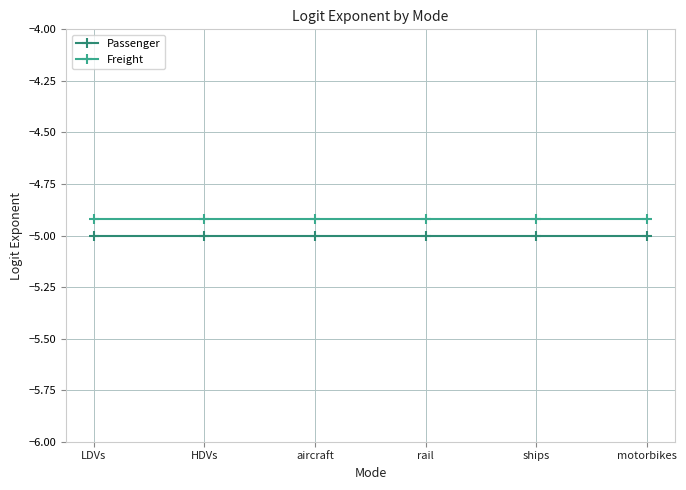

True or false: Passenger and Freight intersect in this chart.

False